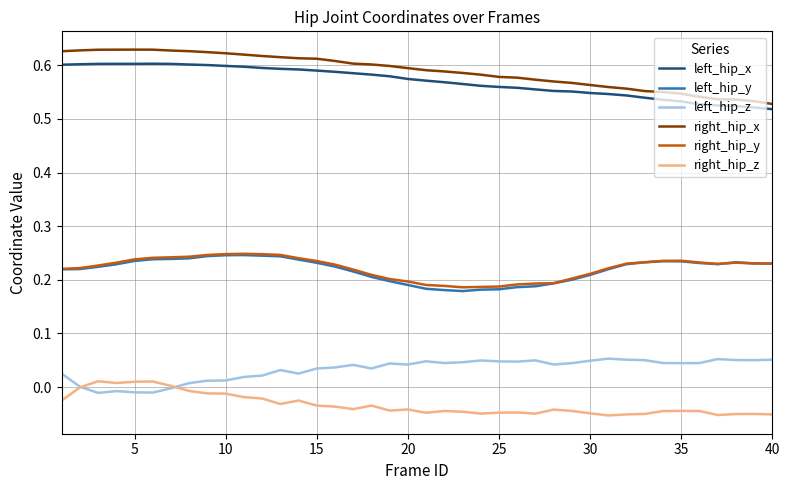

Is this an area chart (filled region under the line)?

No